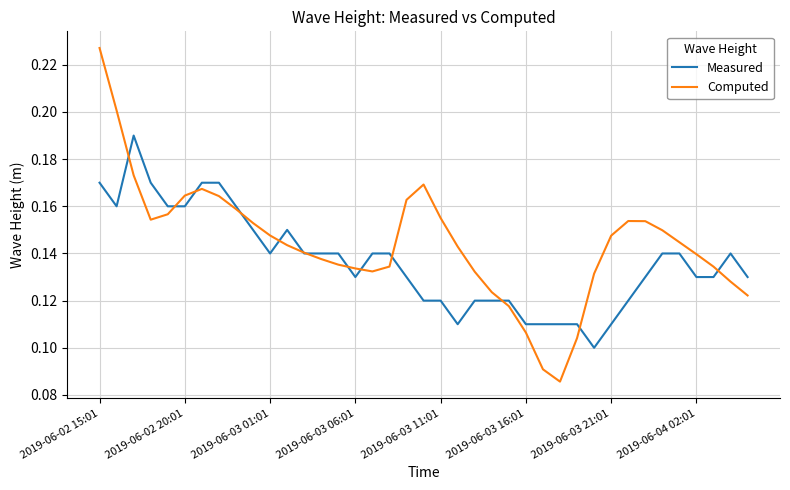

List the series in order of their peak value, highest first.

Computed, Measured